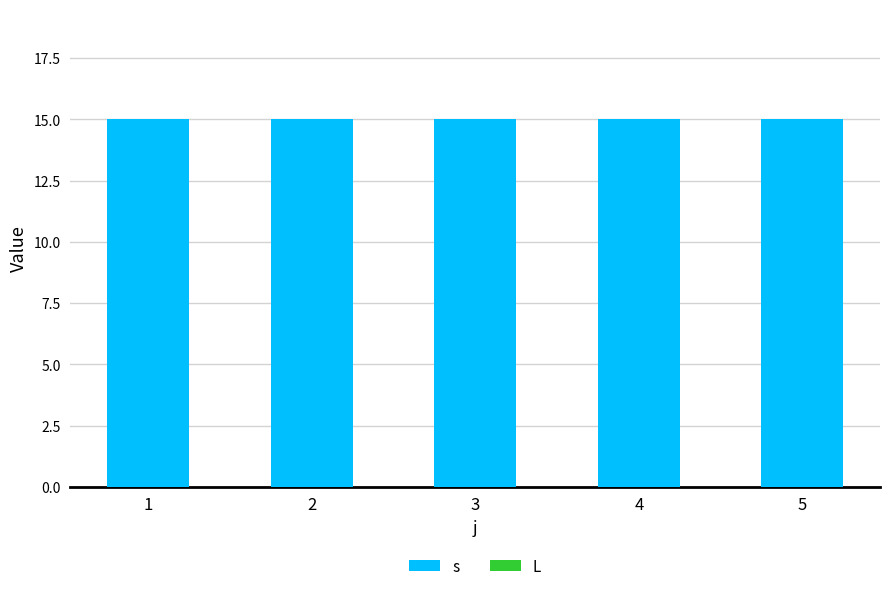

Which series has the widest spread of values?

s